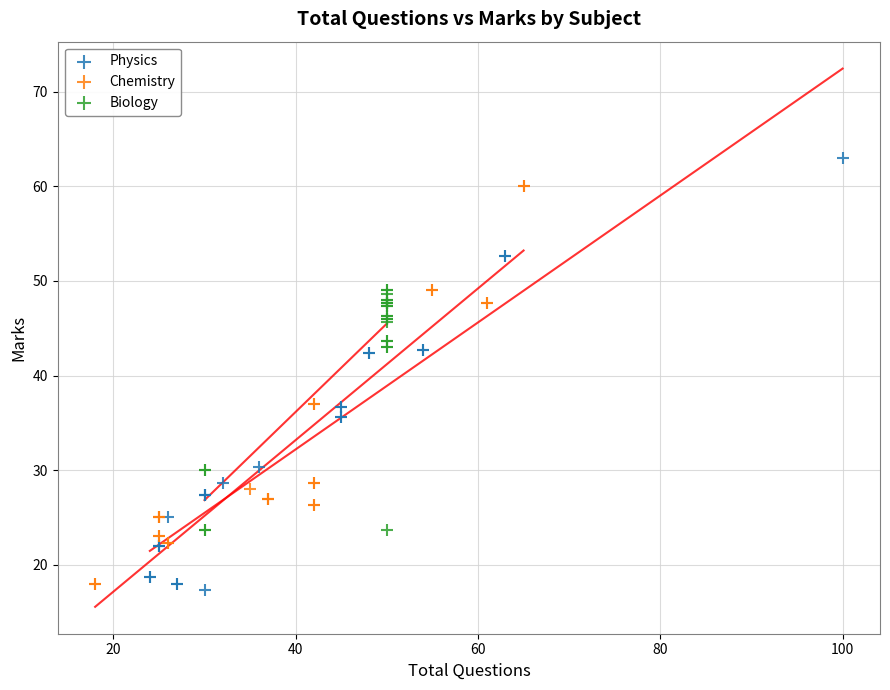

Which series contains the highest Y value?

Physics